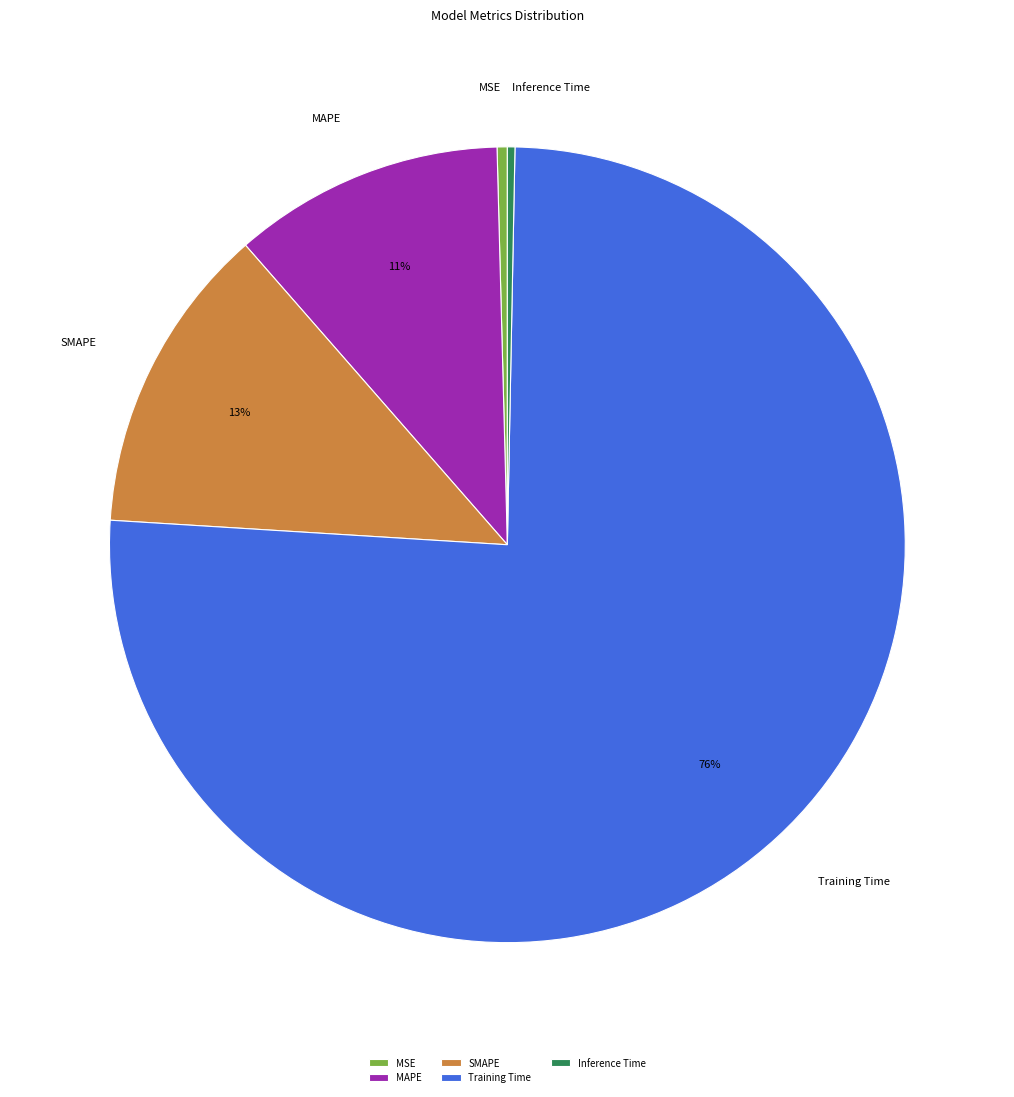

Between Inference Time and SMAPE, which is larger?

SMAPE